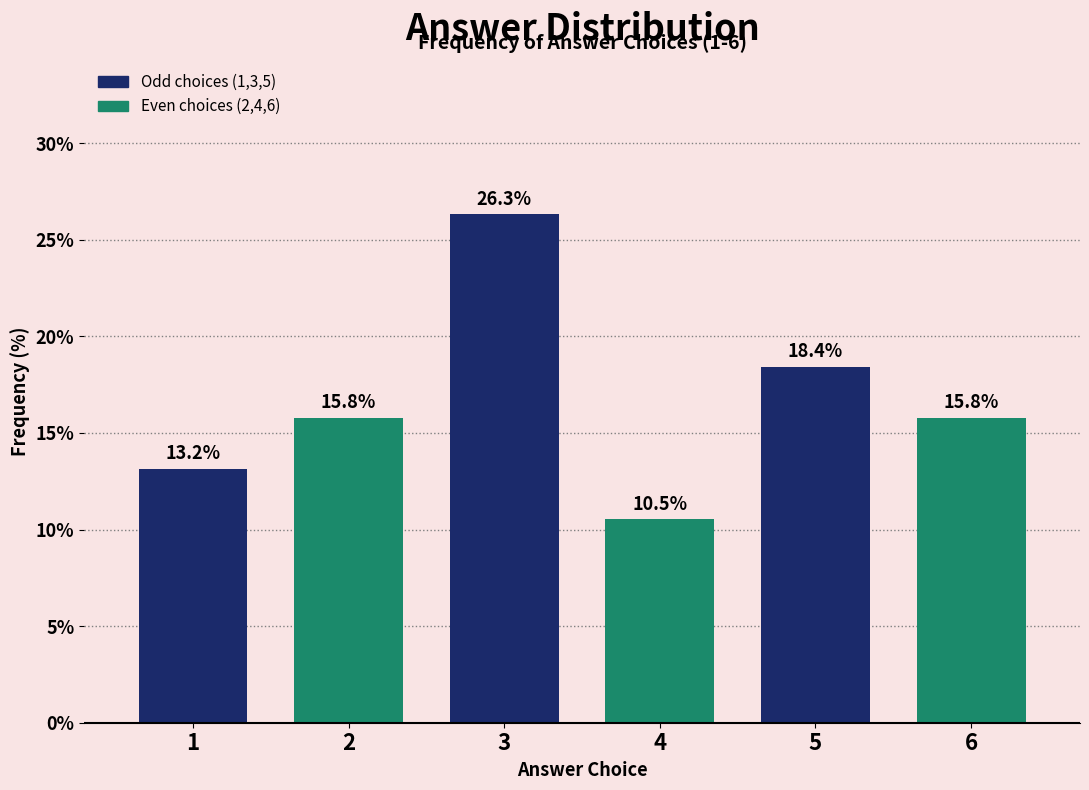

Reading right to left, extract all data points from this chart.

15.8	18.4	10.5	26.3	15.8	13.2